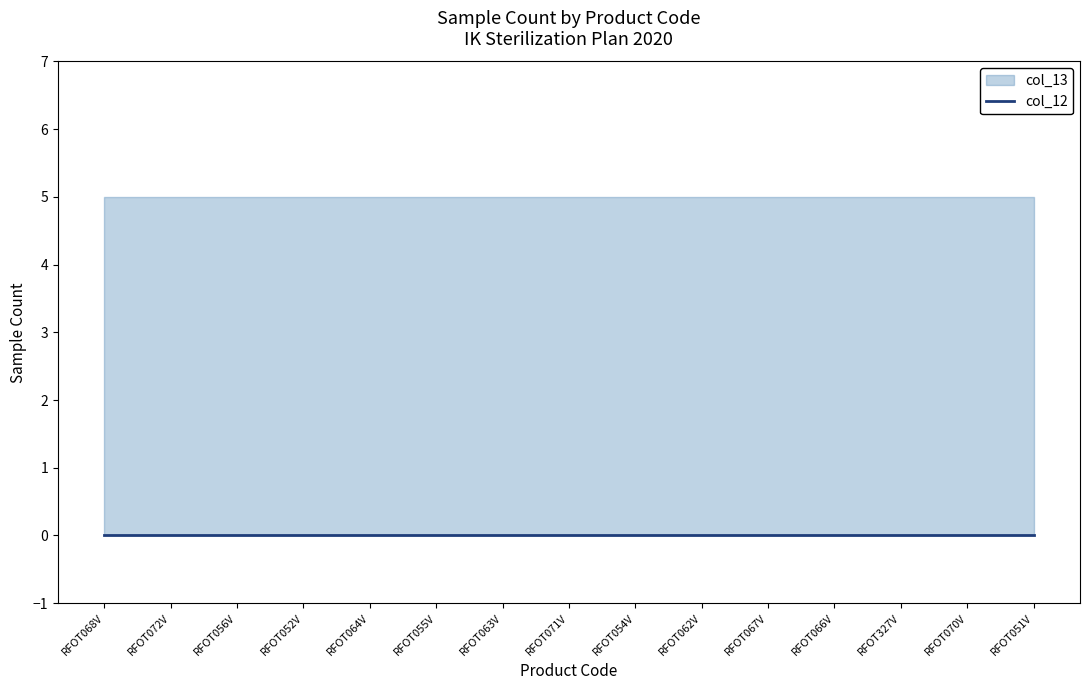

Rank the series by their average value, from lowest to highest.

col_12, col_13